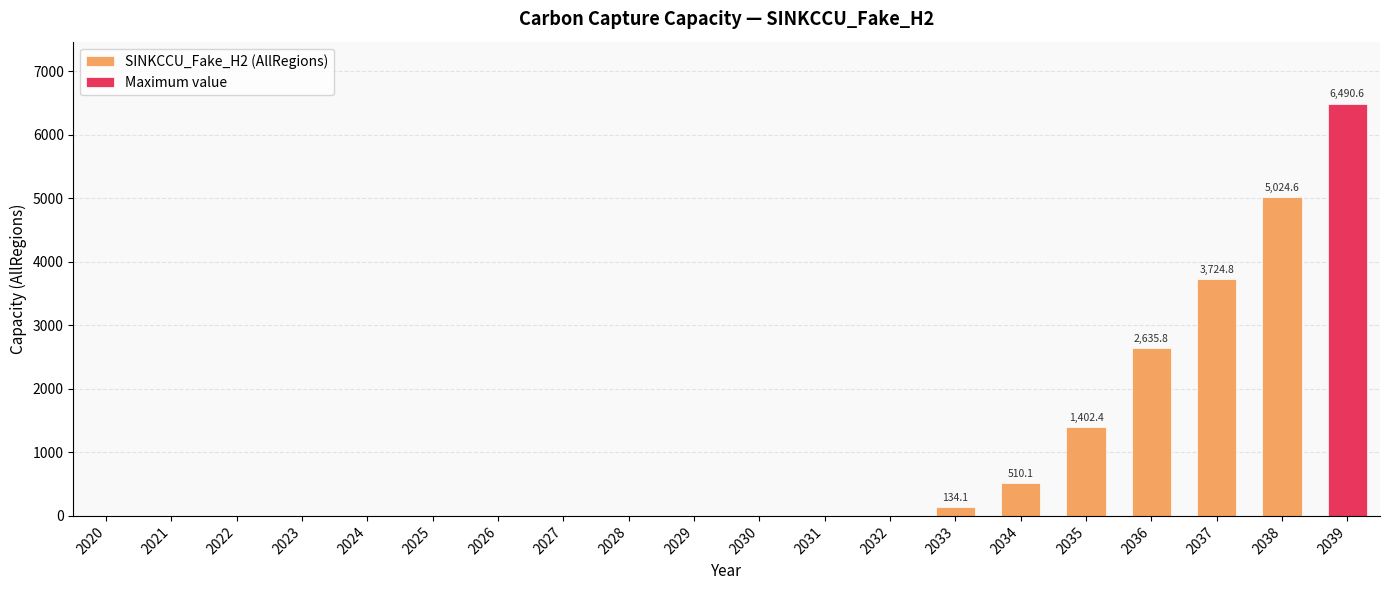

What is the highest value of the Maximum value series?

6490.6